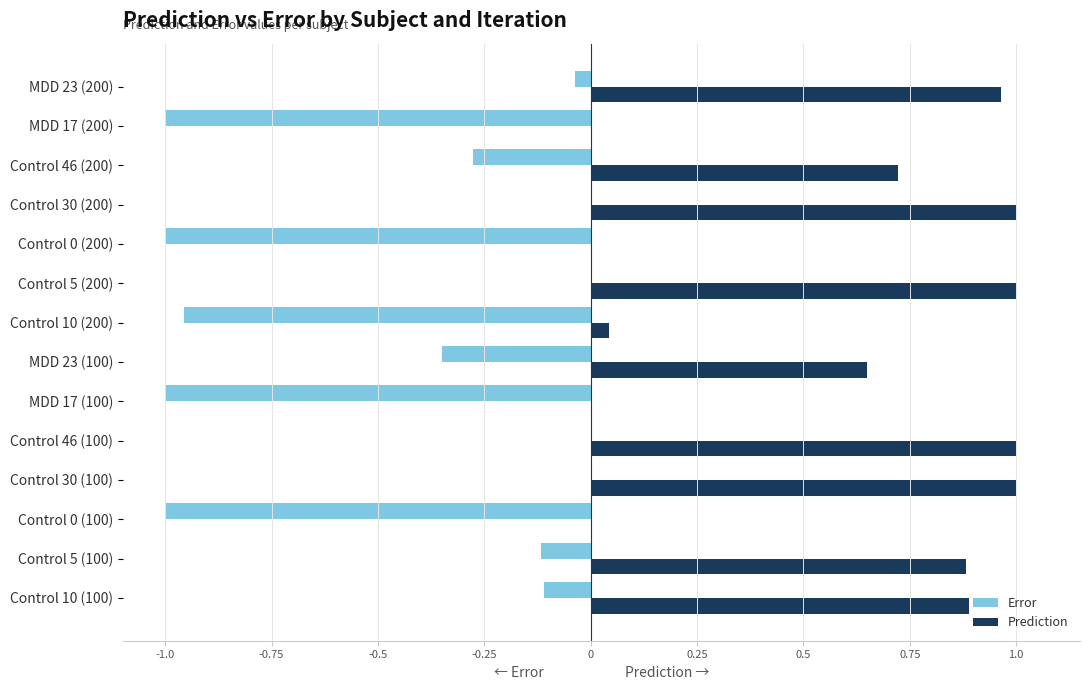

Which series has the largest total across all categories?

Prediction